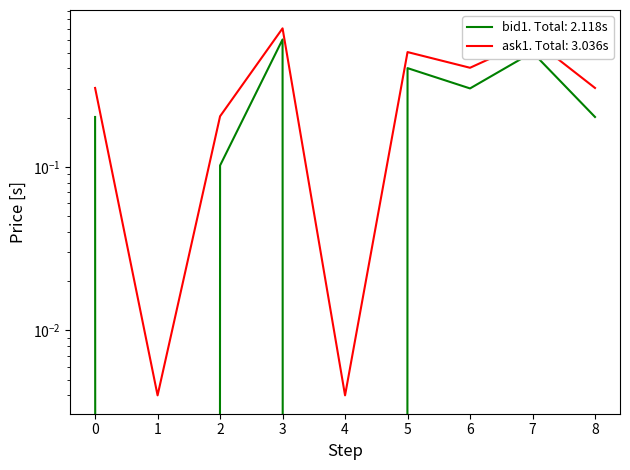

True or false: ask1 and bid1 intersect in this chart.

False